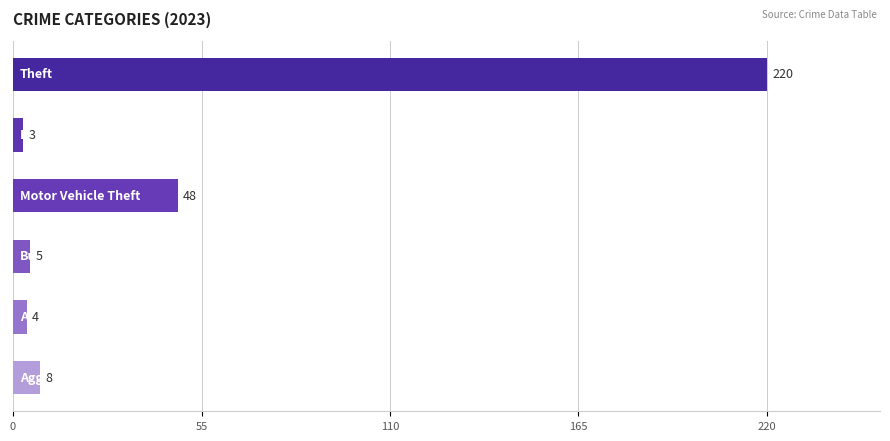

What is the greatest value displayed?

220